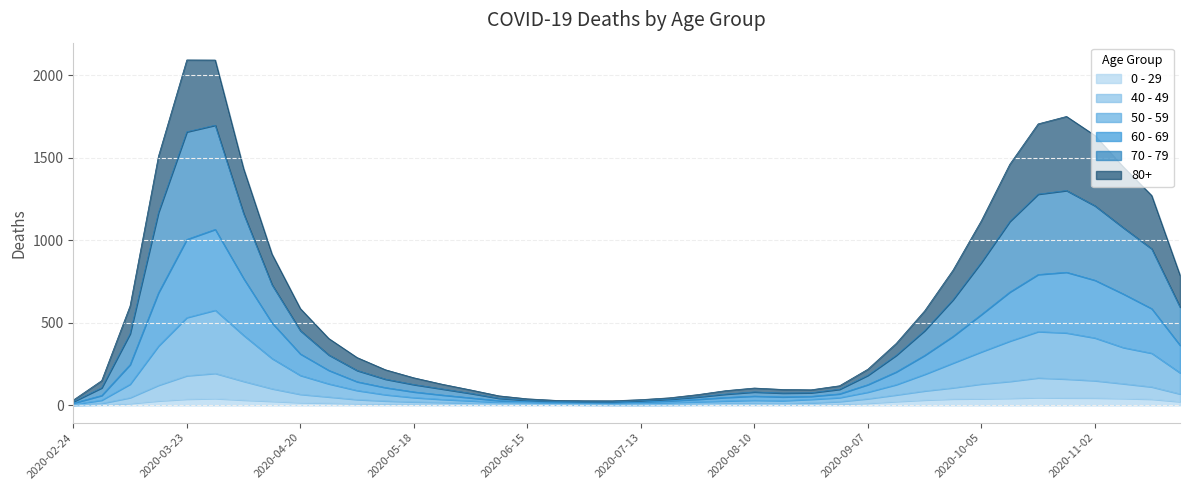

What is the maximum value for 0 - 29?

47.3